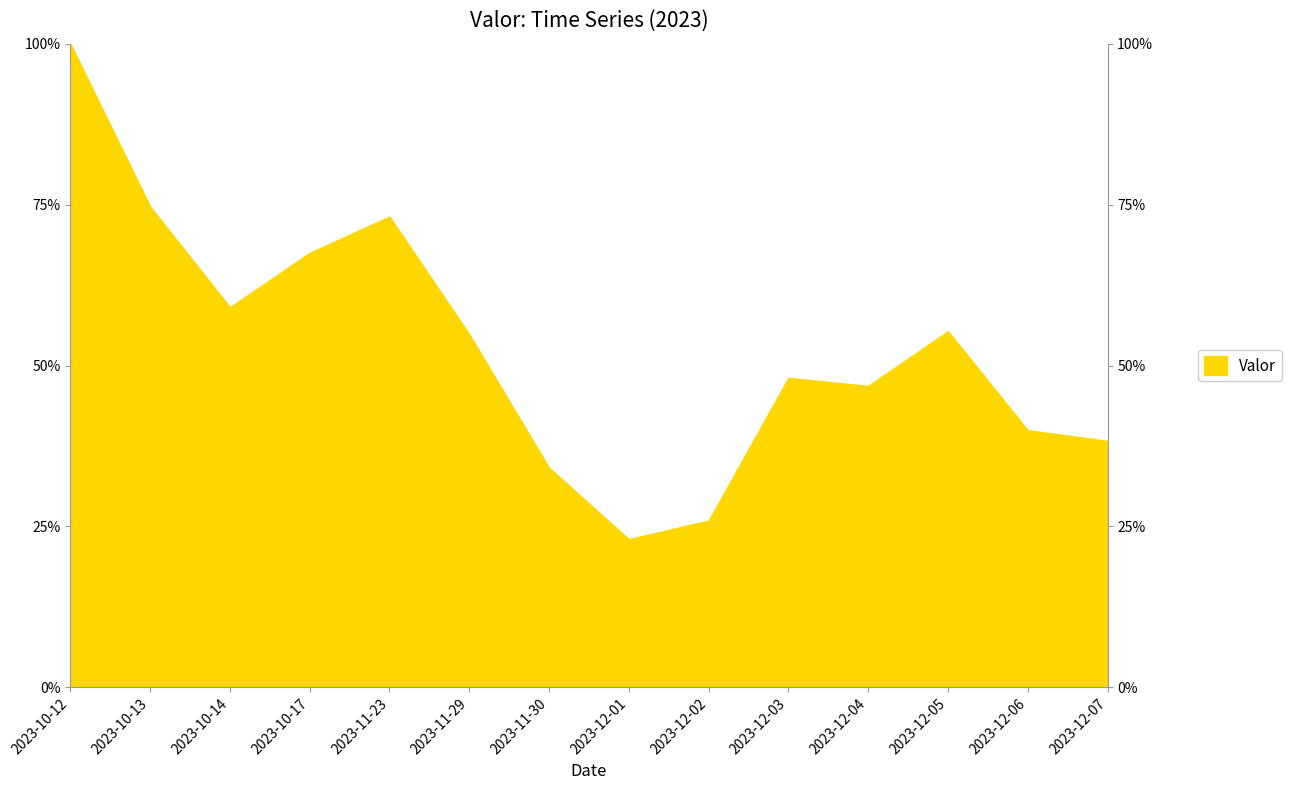

The value at 2023-12-02 is 25.9. True or false?

True